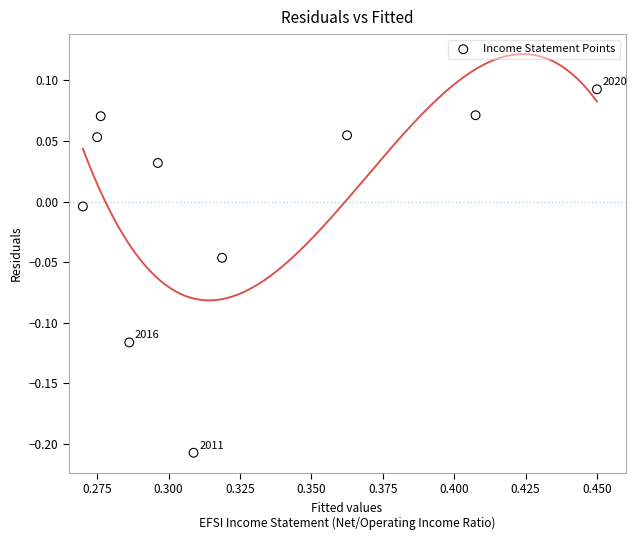

What is the average X value?

0.3